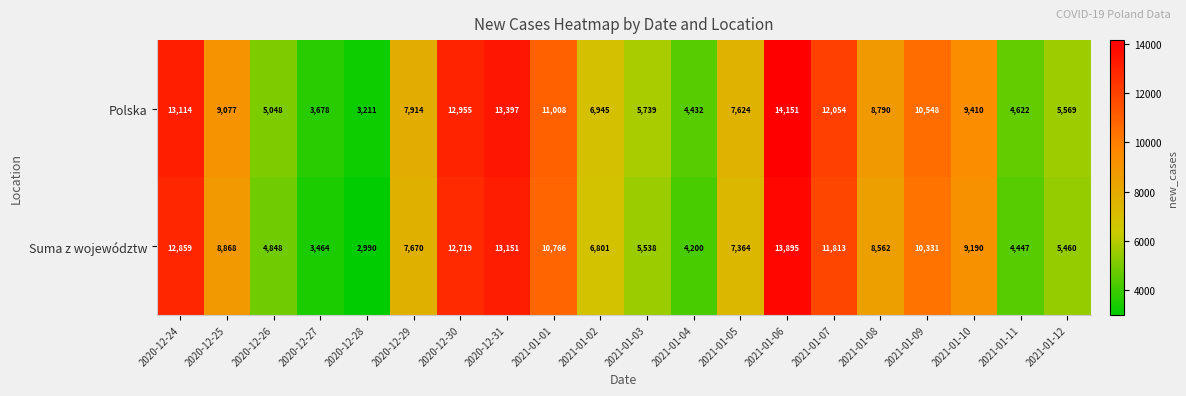

Rank the series by their maximum value, from highest to lowest.

Polska, Suma z województw